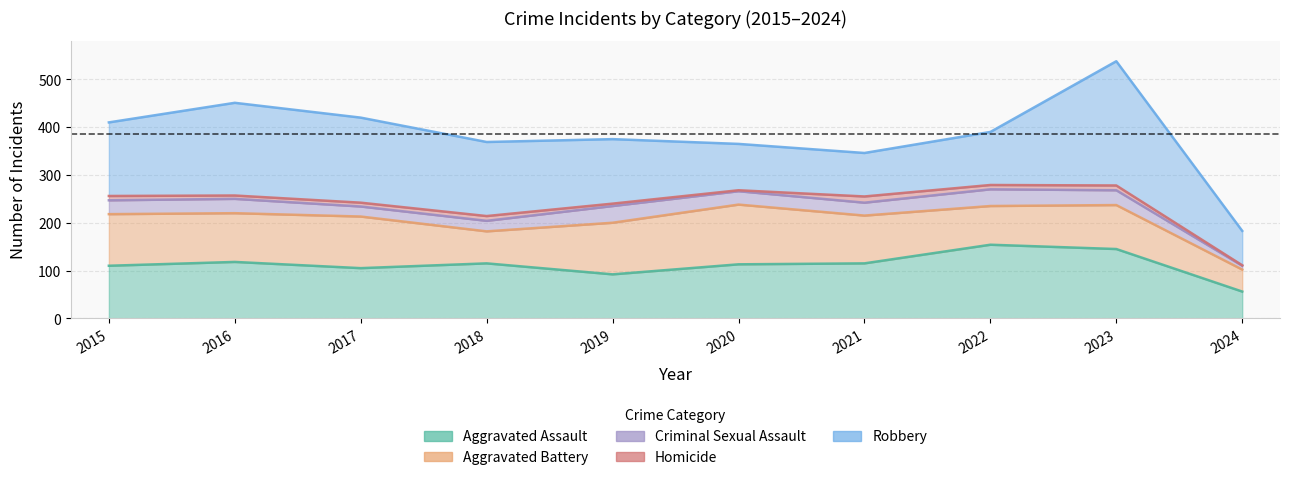

How many interior local valleys does the Robbery series have?

1